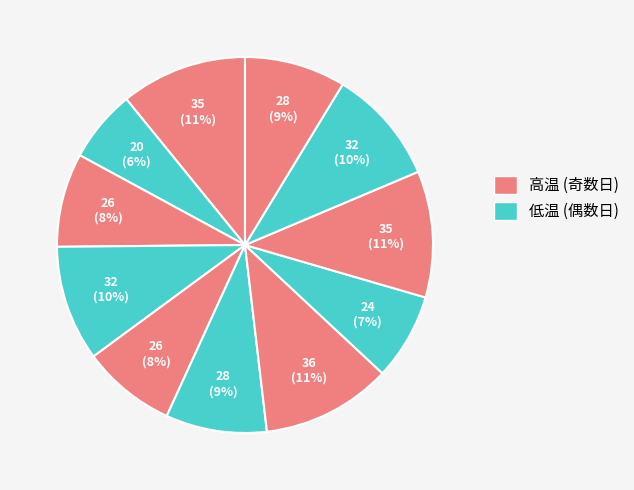

How many segments does this pie chart have?

11